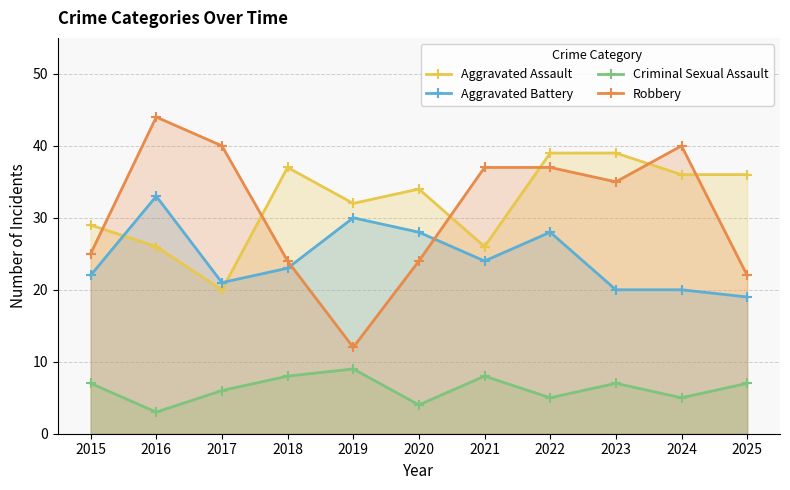

Does the chart have visible grid lines?

Yes